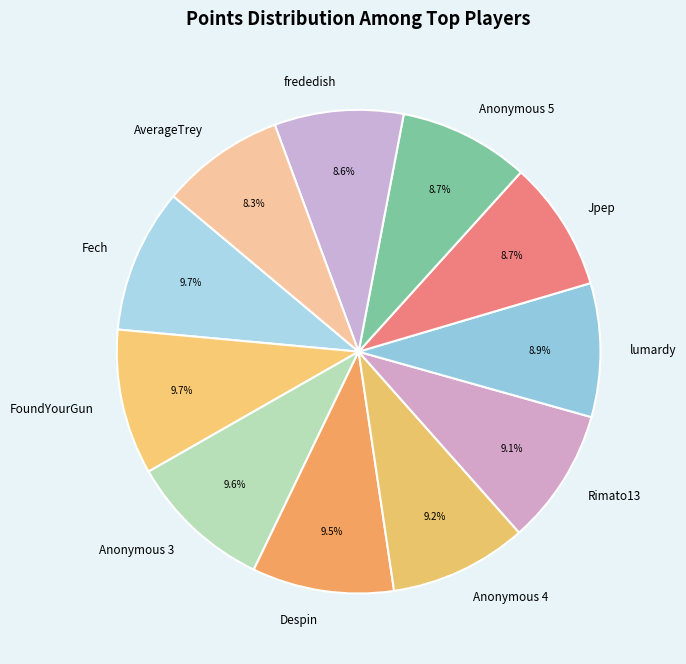

Between Anonymous 5 and FoundYourGun, which is larger?

FoundYourGun